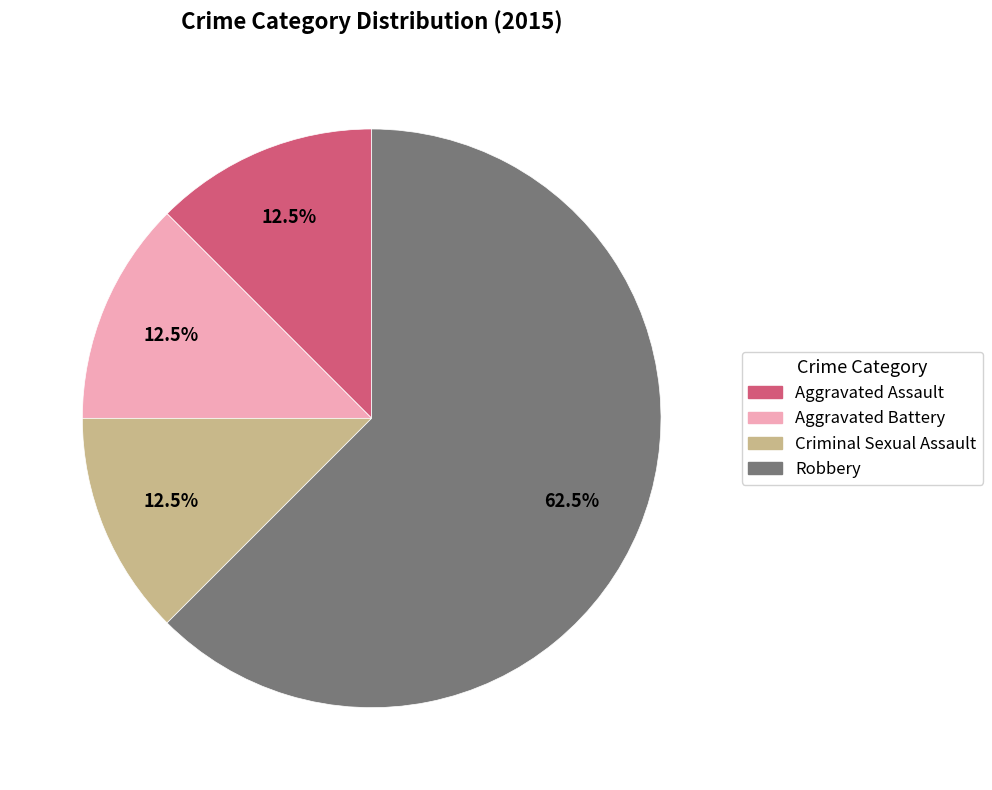

Approximately how many times larger is the value at Aggravated Assault compared to Aggravated Battery?

1.0